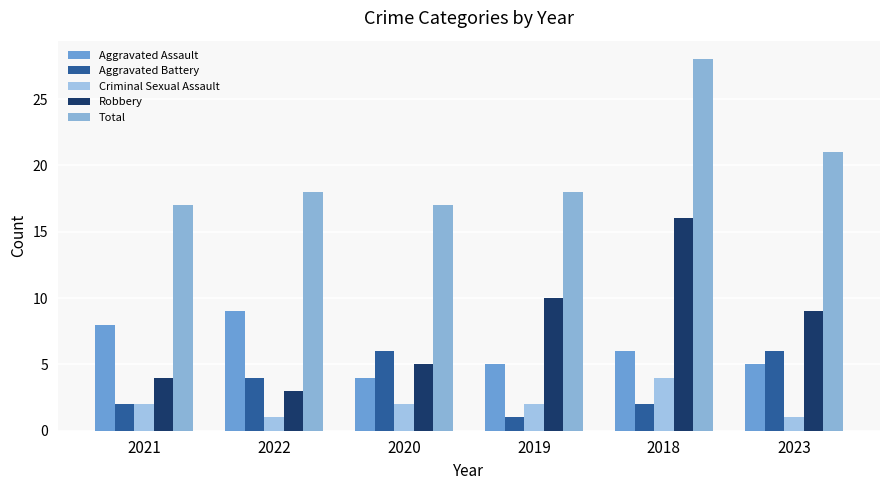

What is the value of the Criminal Sexual Assault bar at the 2nd from the left?

1